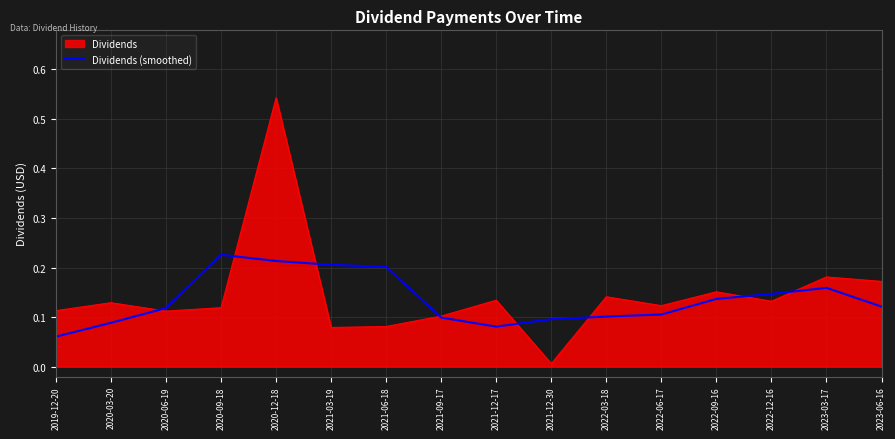

What position from the right is 2020-09-18?

13